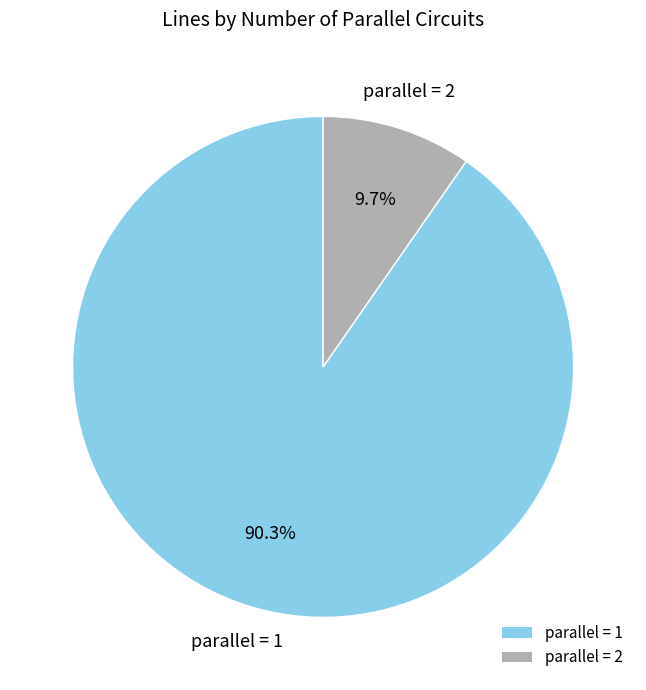

What percentage is NOT represented by parallel = 2?

90.3%